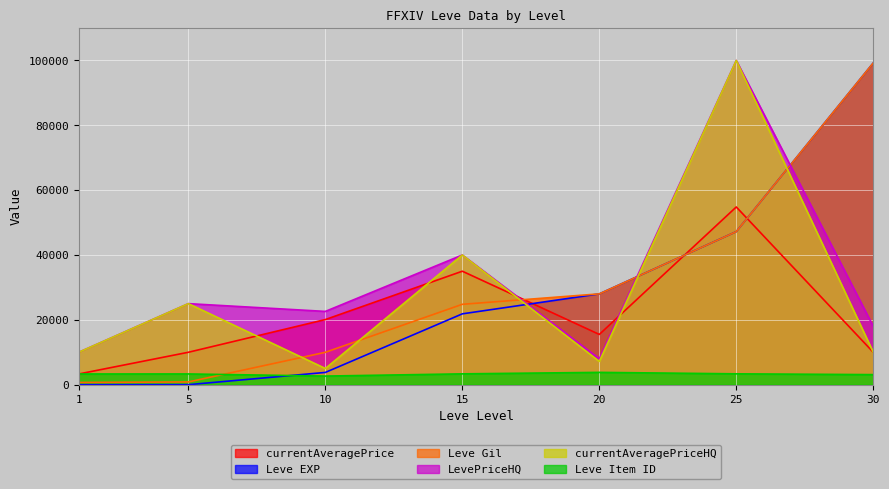

What is the minimum value shown in the chart?

1.0